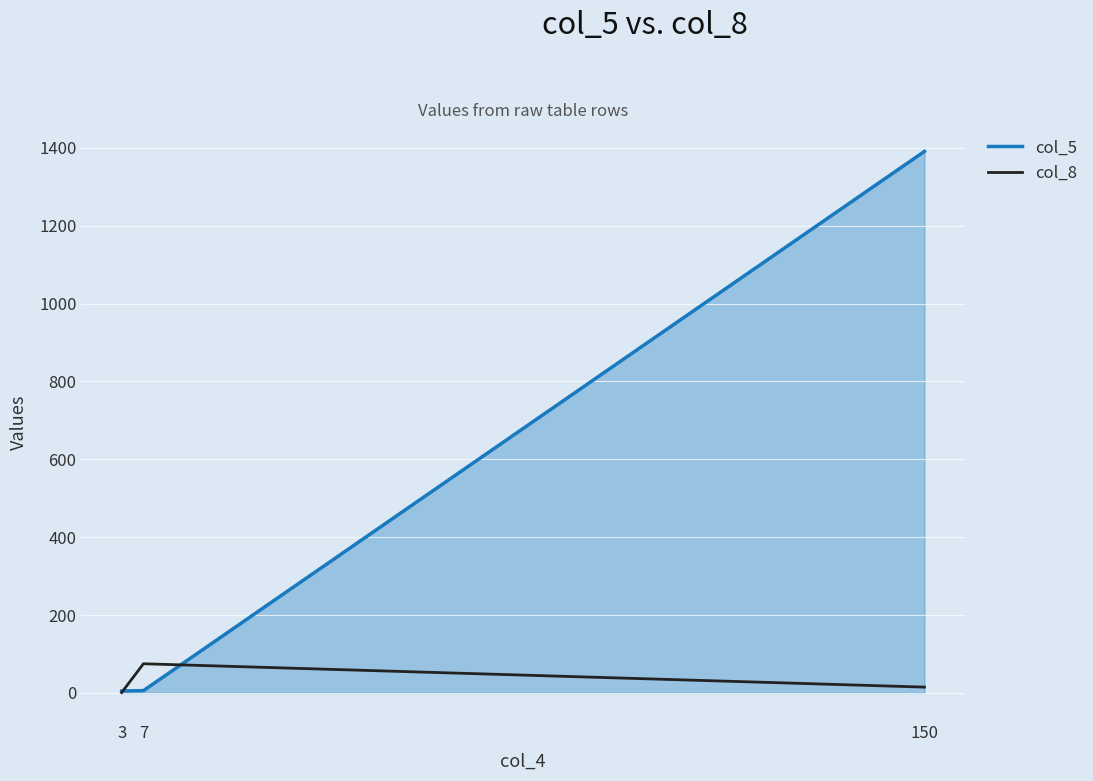

Rank the series by their average value, from highest to lowest.

col_5, col_8